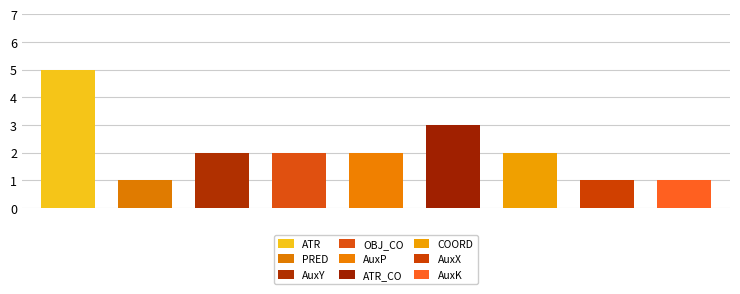

Is it true that the value at AuxK is 2?

False